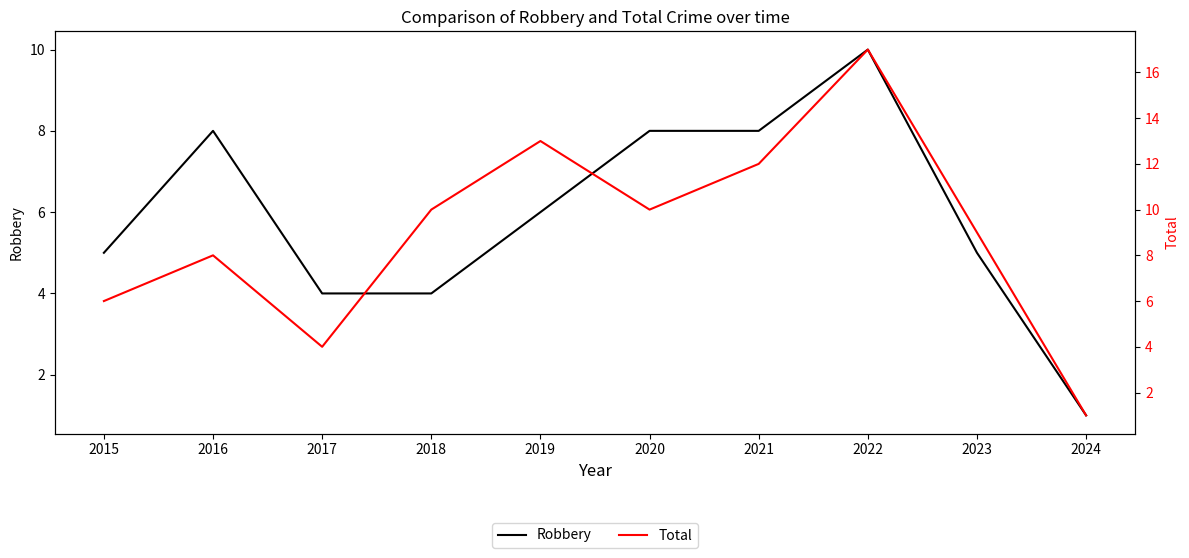

At which category does Total reach its first local valley?

2017